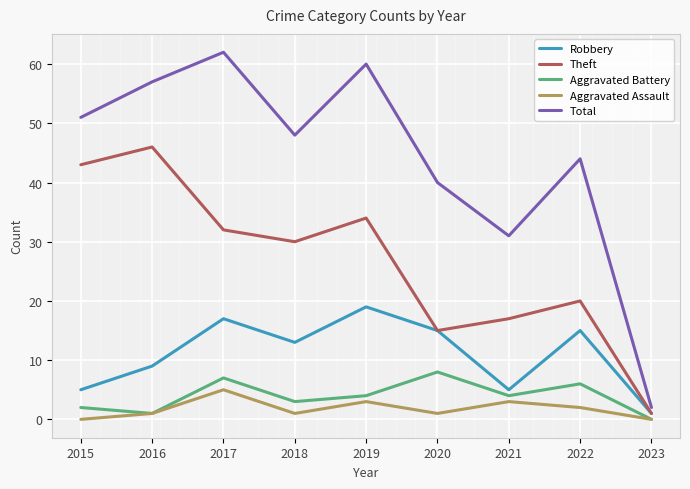

What is the difference between the Aggravated Battery values at 2019 and 2018?

1